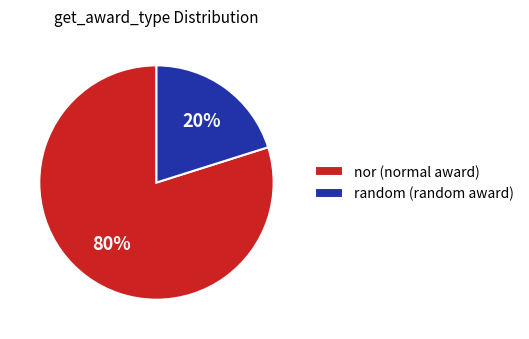

Approximately how many times larger is the value at nor (normal award) compared to random (random award)?

4.0